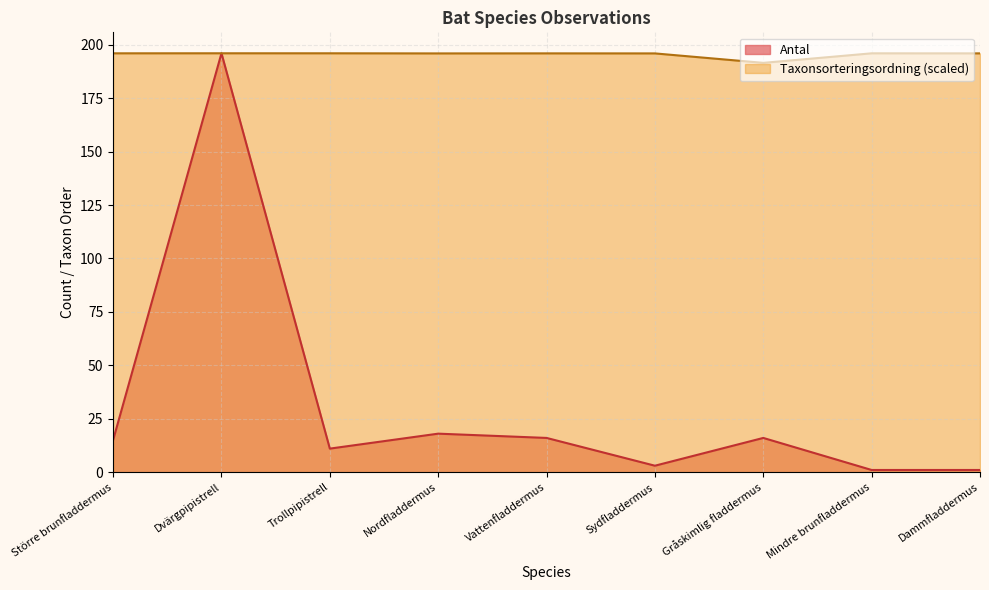

Where is Taxonsorteringsordning nearest to the value 193?

Gråskimlig fladdermus